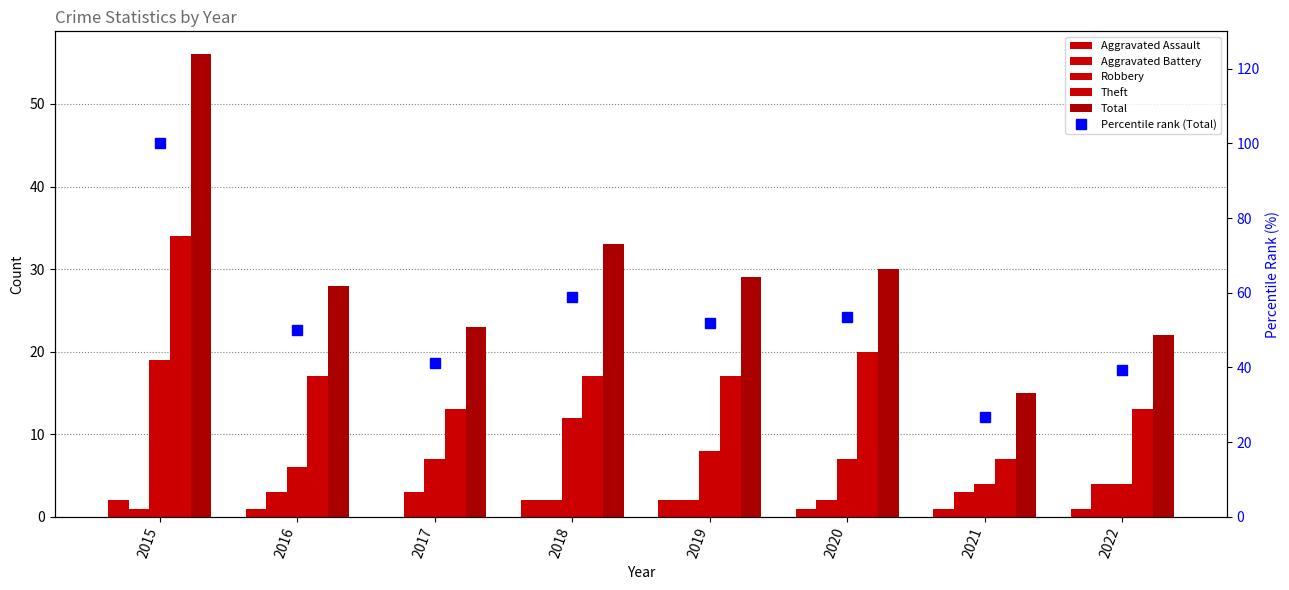

Rank the categories by Theft value from lowest to highest.

2021, 2017, 2022, 2016, 2018, 2019, 2020, 2015